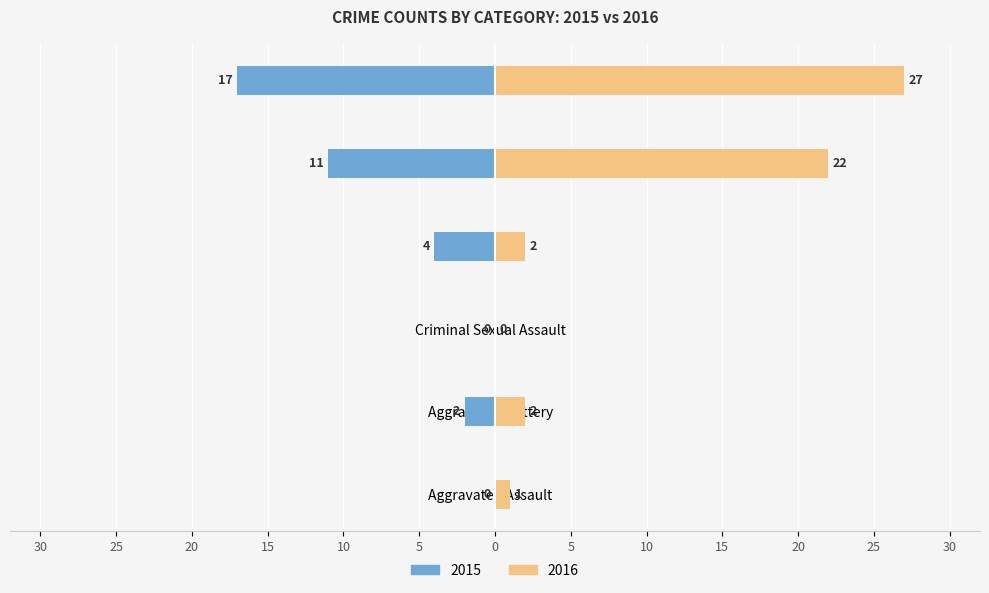

At how many categories does at least one series exceed -11?

6